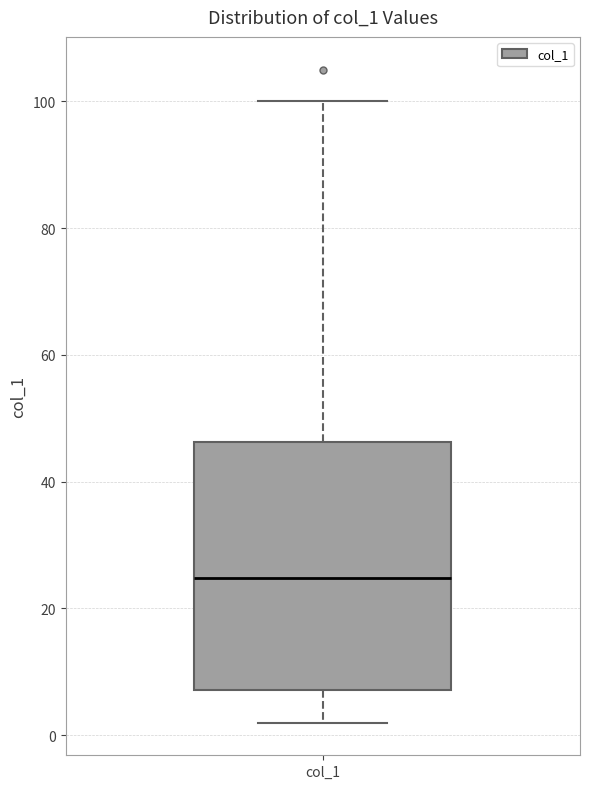

Read this box plot against the y-axis: the position of the median line, the range covered by the box, and the ends of both whiskers. The values are not printed on the chart, so give them approximately, as read against the axis.

median 24, box 8 to 46, whiskers 2 to 100